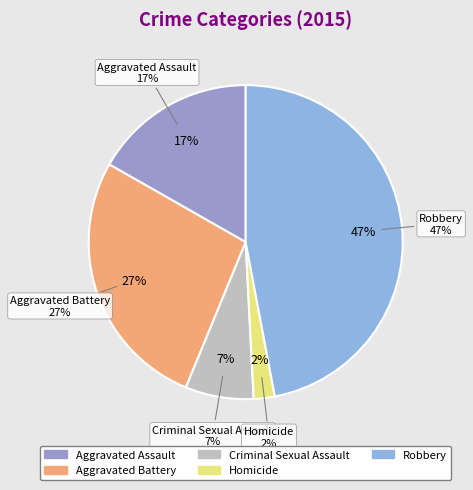

Does Aggravated Assault account for over 50% of the chart?

No